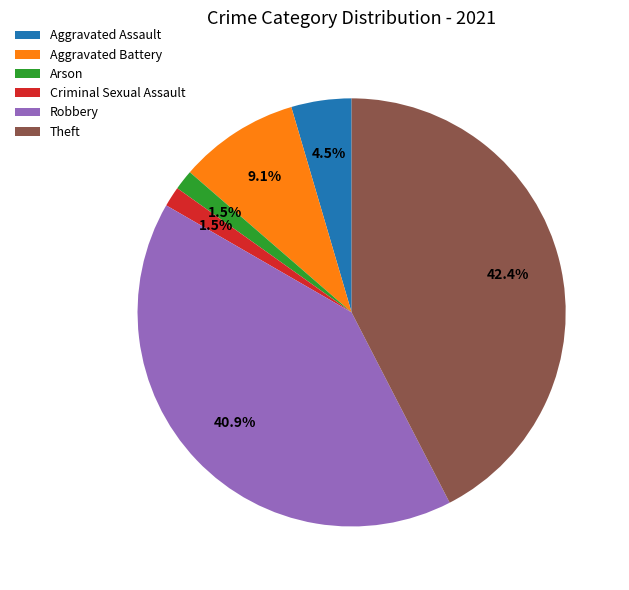

Does any single category account for the majority?

No